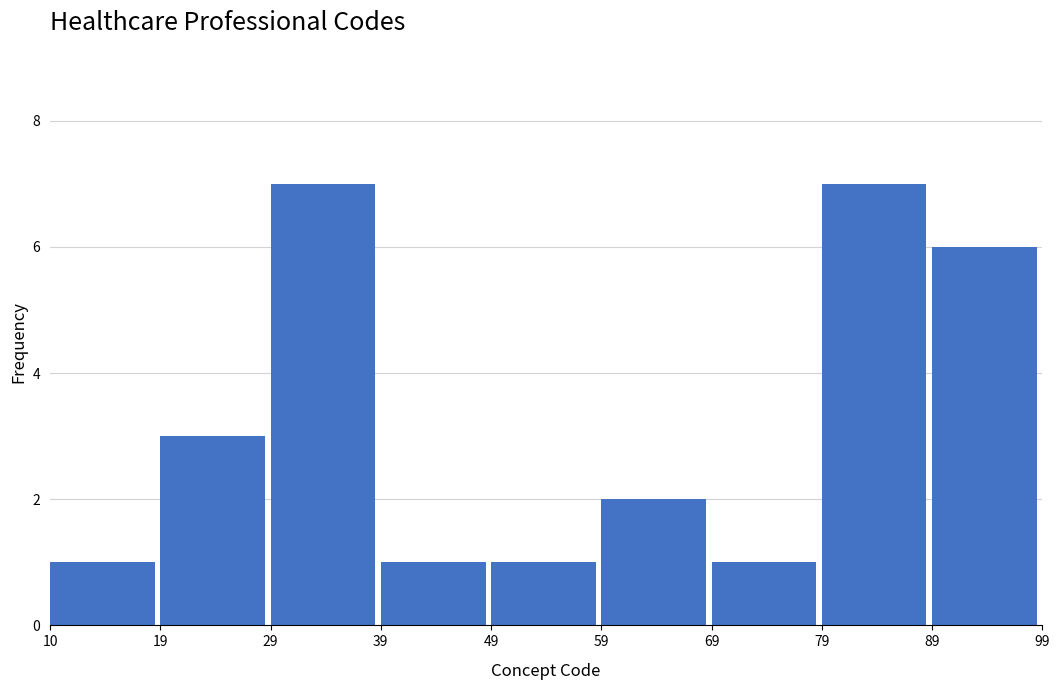

What is the height of the bar covering 59 to 69 on the x-axis? The values are not printed on the chart, so give them approximately, as read against the axis.

2